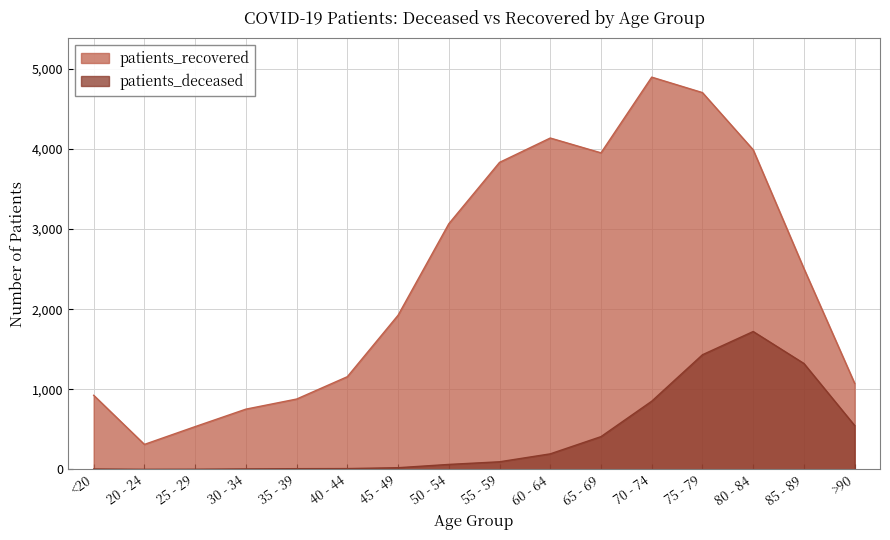

The patients_deceased series shows 2 at 25 - 29. True or false?

True